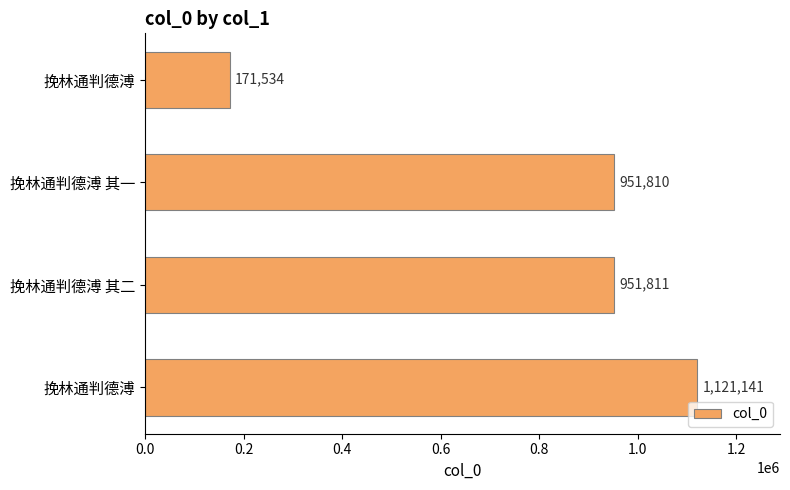

How many values are below 951811?

2